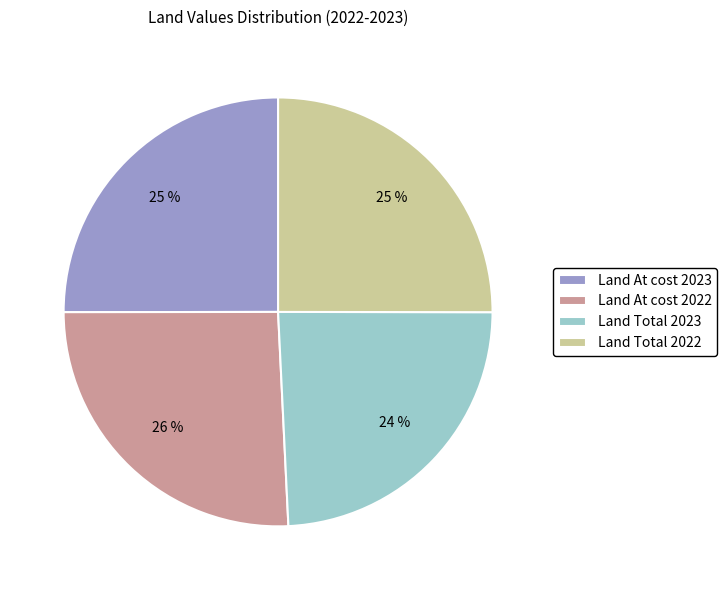

Which category has the biggest portion of the pie?

Land At cost 2022